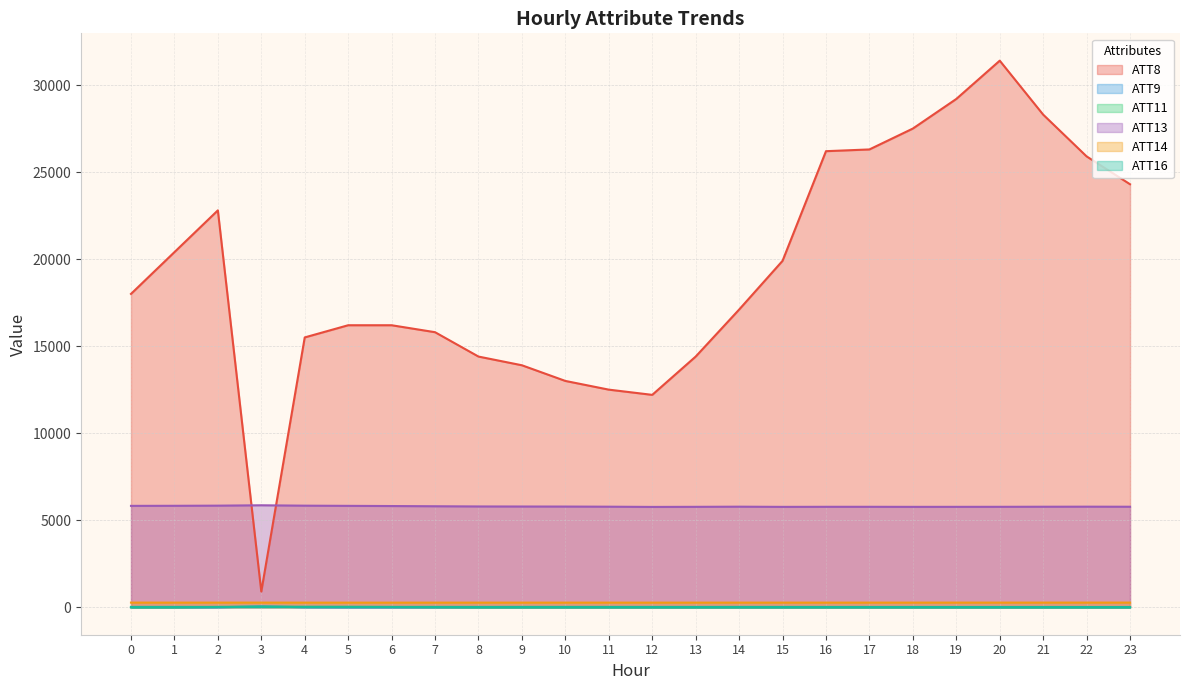

What is the maximum value shown in the chart?

31400.0